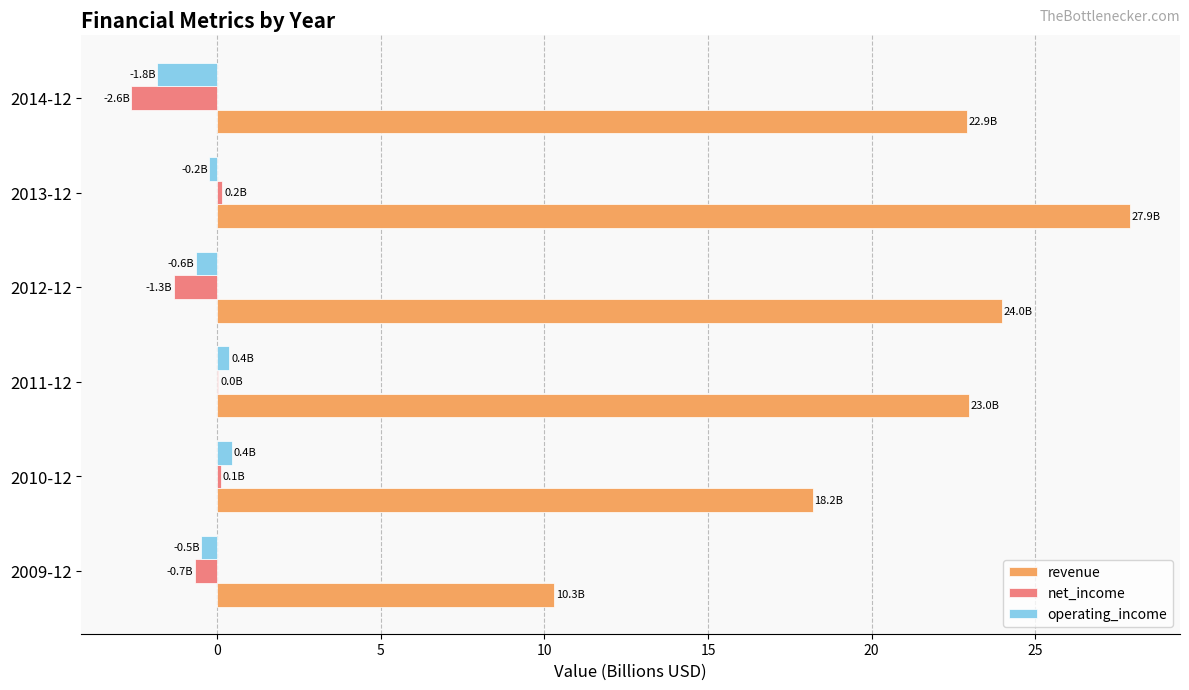

Which label corresponds to the largest value in the chart?

2013-12